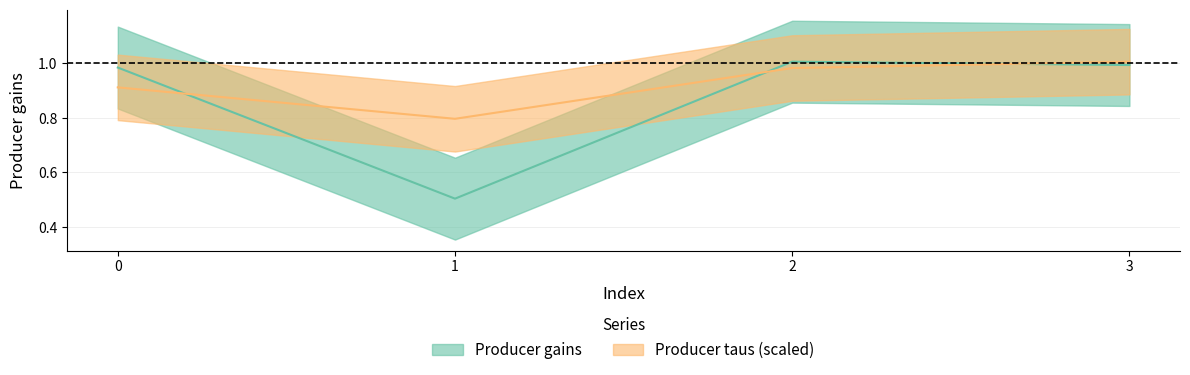

What is the minimum value for Producer taus?

0.8